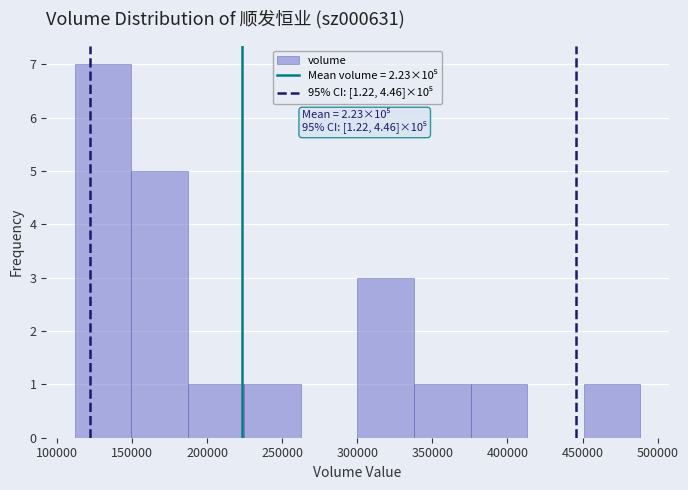

Which range on the x-axis has the tallest bar?

110000 to 150000